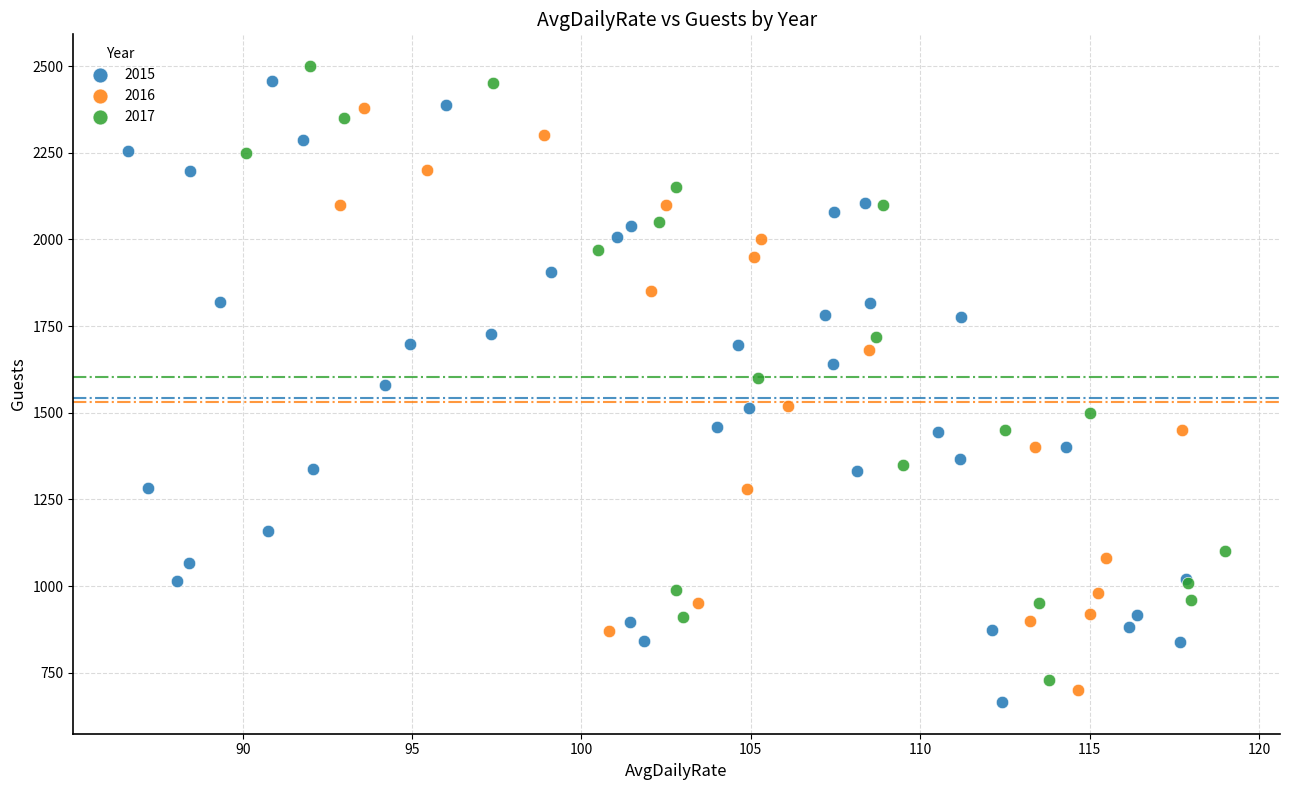

Which series has the widest spread of Y values?

2015